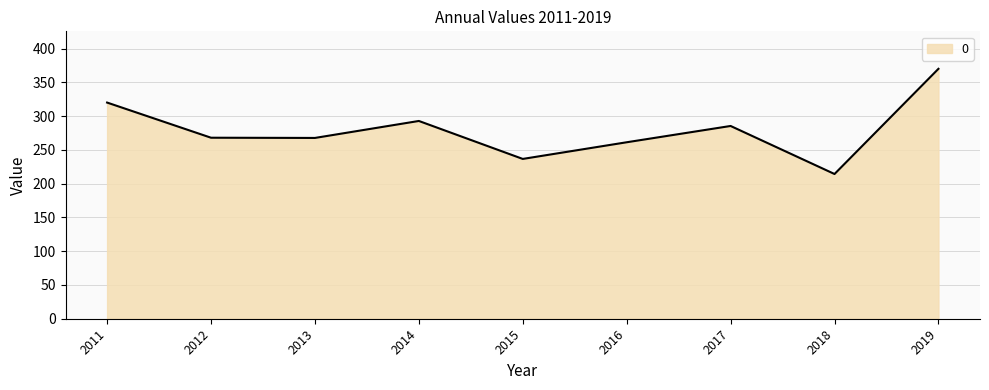

Which has a higher value, 2012 or 2018?

2012